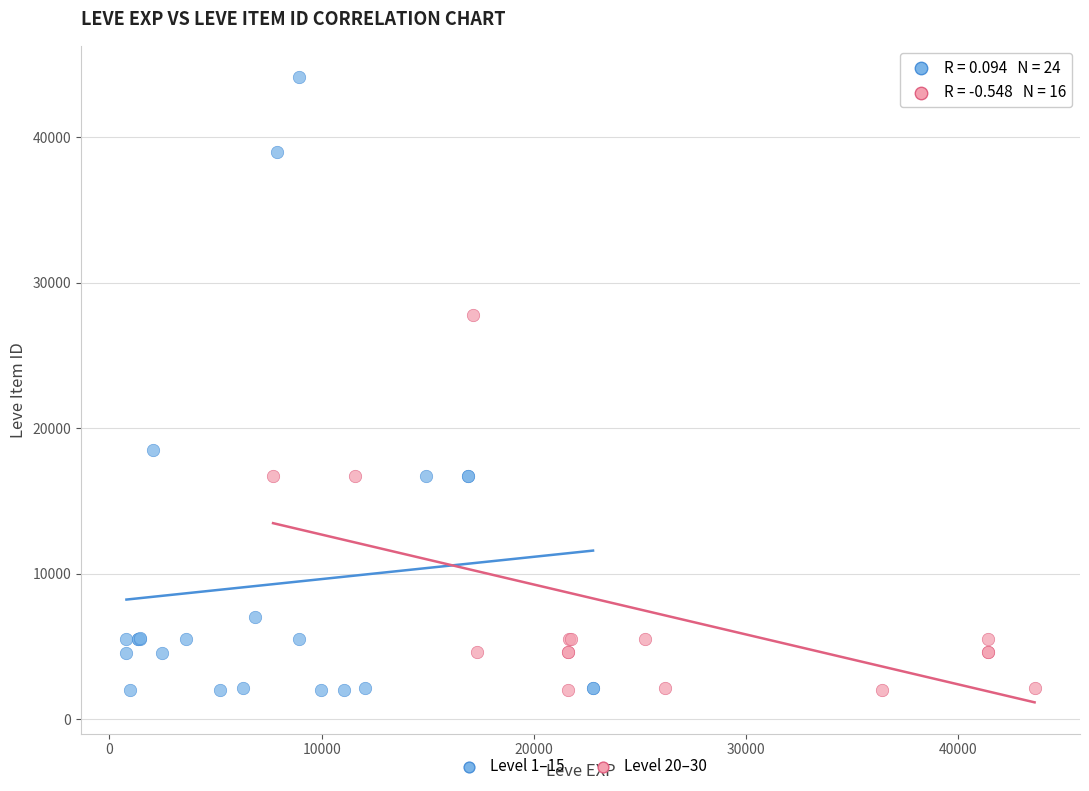

Which series contains the highest Y value?

Level 1–15